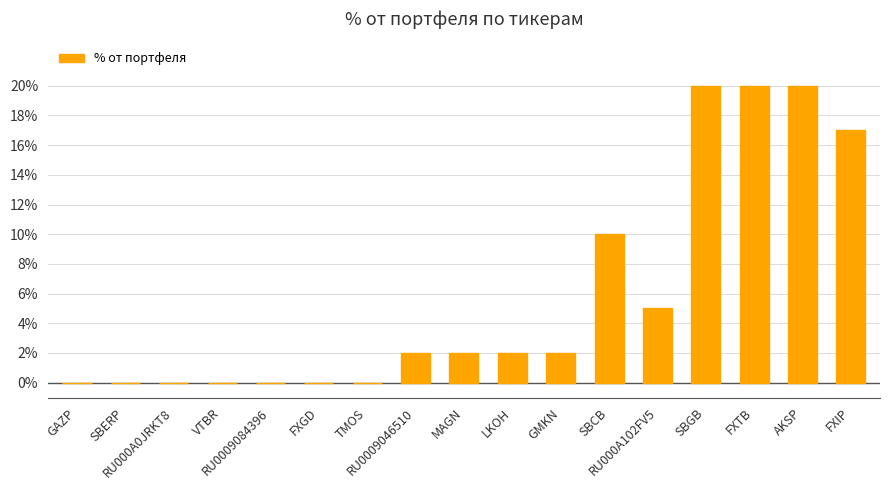

What is the sum of all values?

100.0